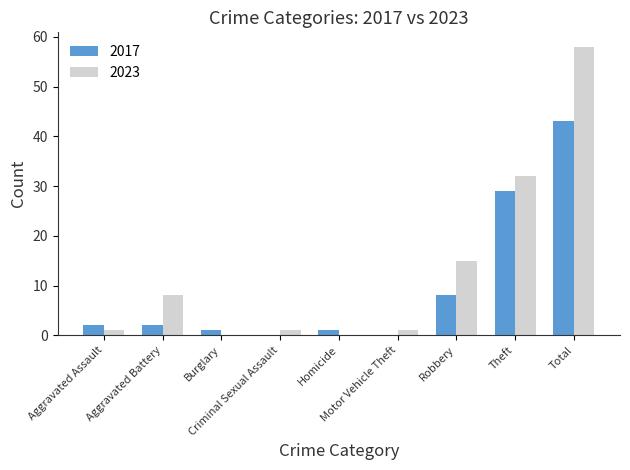

What is the sum of all 2017 values?

86